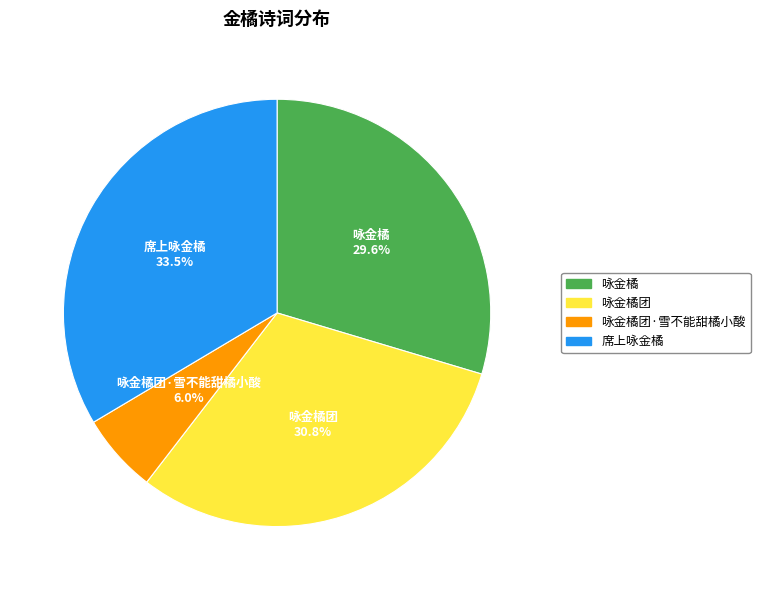

Does any single category account for the majority?

No